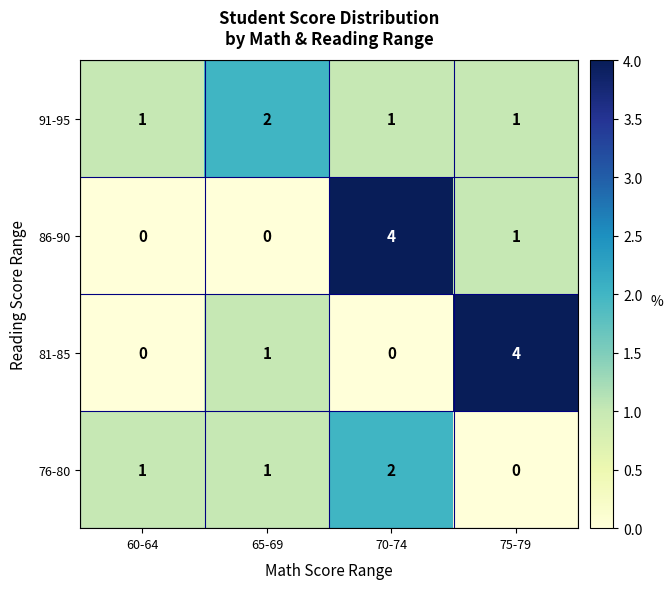

Reading right to left, what are all the values shown in this chart?

91-95: 75-79=1	70-74=1	65-69=2	60-64=1
86-90: 75-79=1	70-74=4	65-69=0	60-64=0
81-85: 75-79=4	70-74=0	65-69=1	60-64=0
76-80: 75-79=0	70-74=2	65-69=1	60-64=1